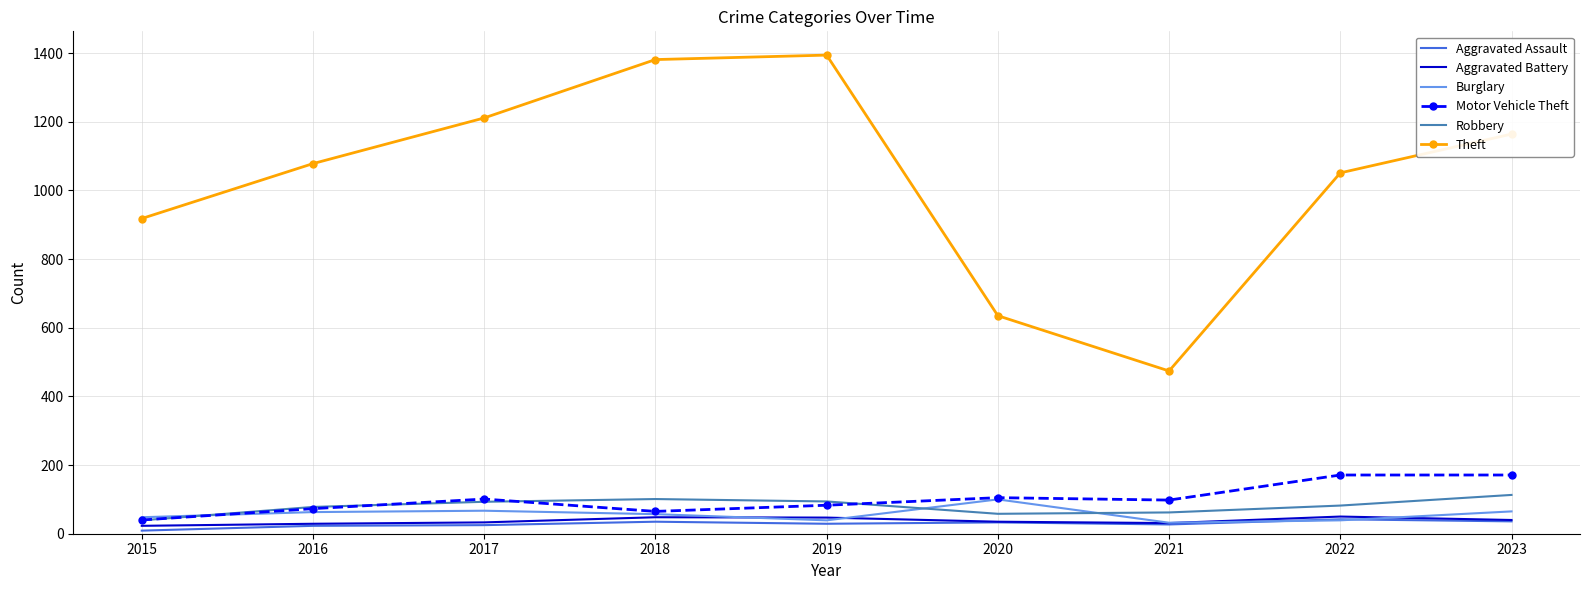

What is the average value of the Aggravated Assault series?

29